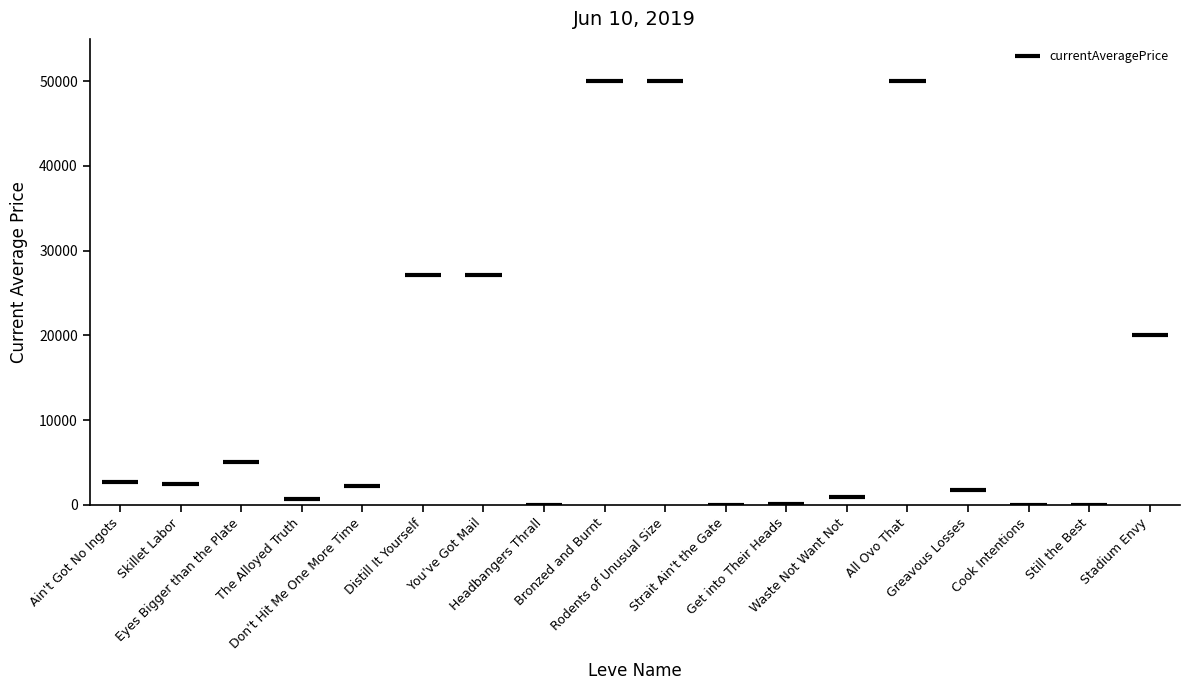

How many values are above zero?

14